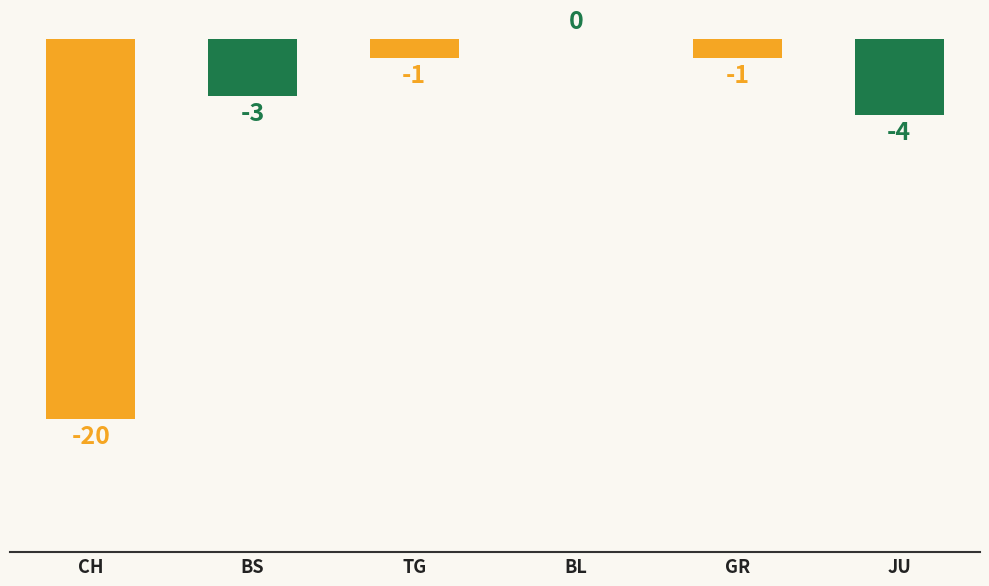

At which label does the data first exceed -1?

BL